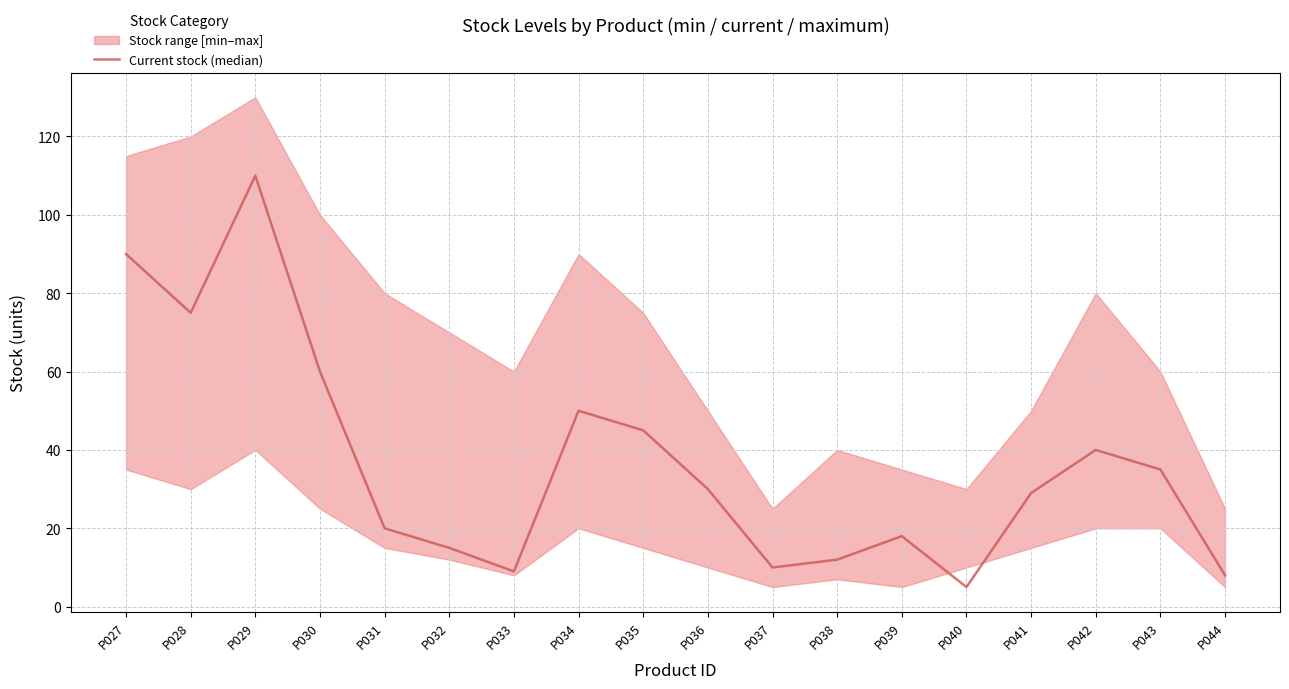

Does the chart display data point markers on the line(s)?

No